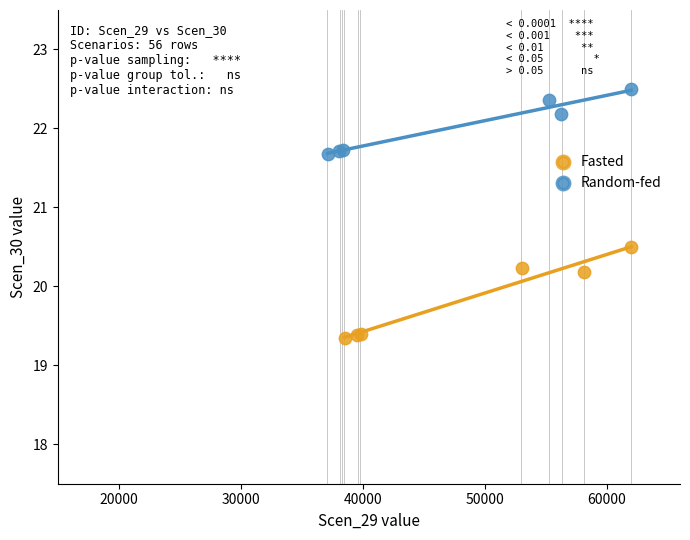

Which series reaches the minimum Y coordinate?

Fasted